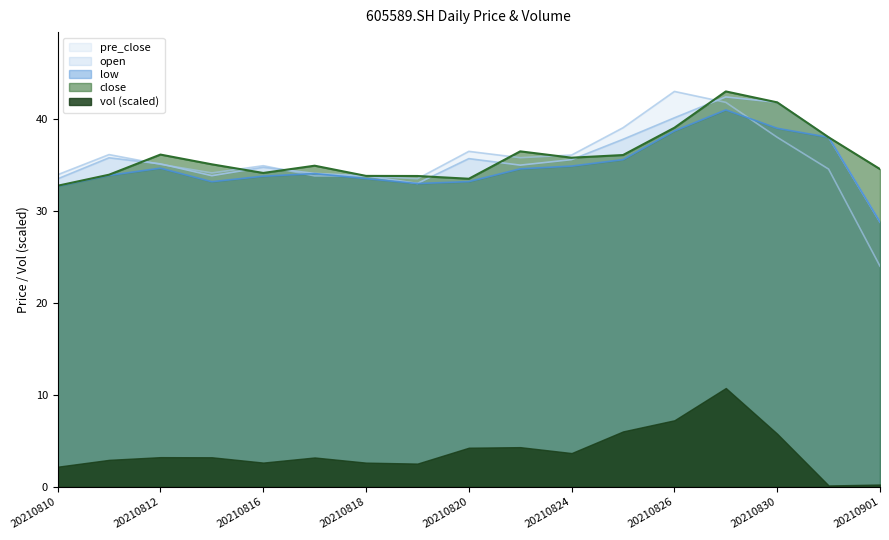

What is the average value of the open series?

35.8